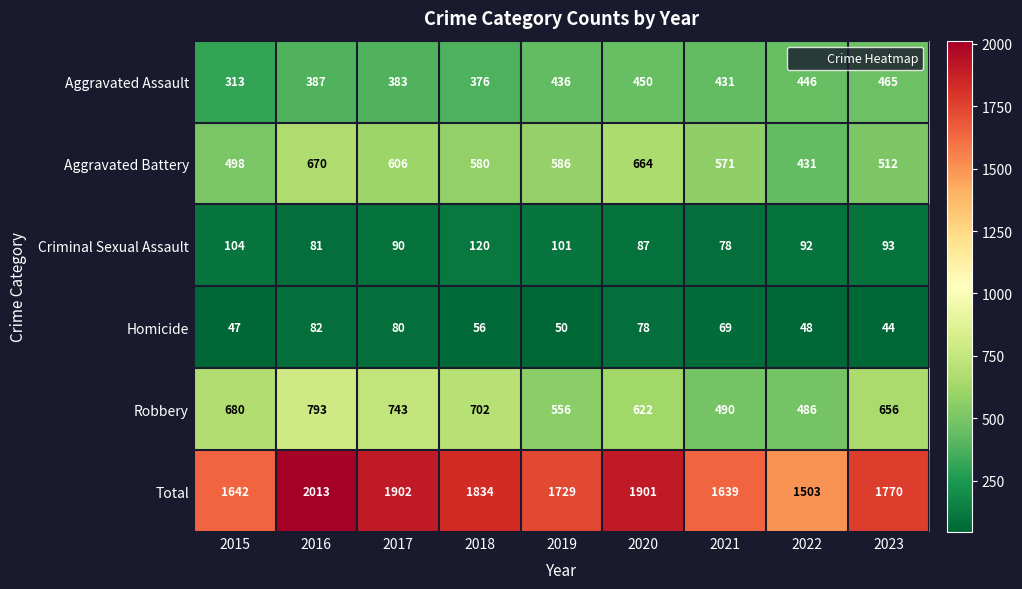

What is the difference between the Aggravated Battery values at 2019 and 2016?

84